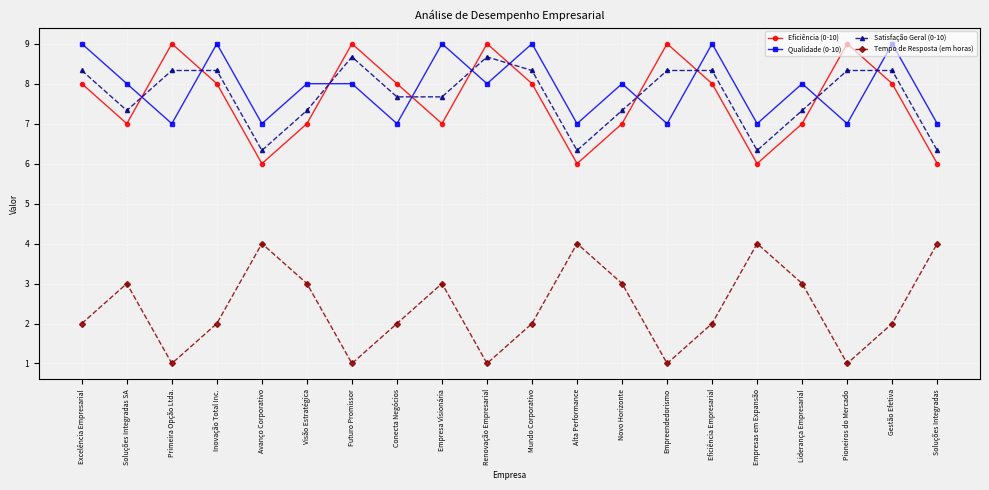

True or false: Tempo de Resposta (em horas) and Satisfação Geral (0-10) intersect in this chart.

False